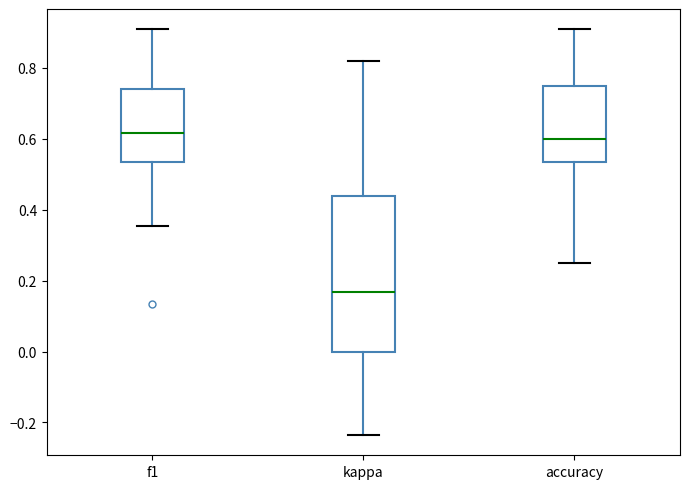

Reading left to right, read every box against the y-axis: the position of its median line, the range the box covers, and the ends of its whiskers. The values are not printed on the chart, so give them approximately, as read against the axis.

f1: median 0.62, box 0.54 to 0.74, whiskers 0.36 to 0.90
kappa: median 0.16, box 0.00 to 0.44, whiskers -0.24 to 0.82
accuracy: median 0.60, box 0.54 to 0.76, whiskers 0.26 to 0.90